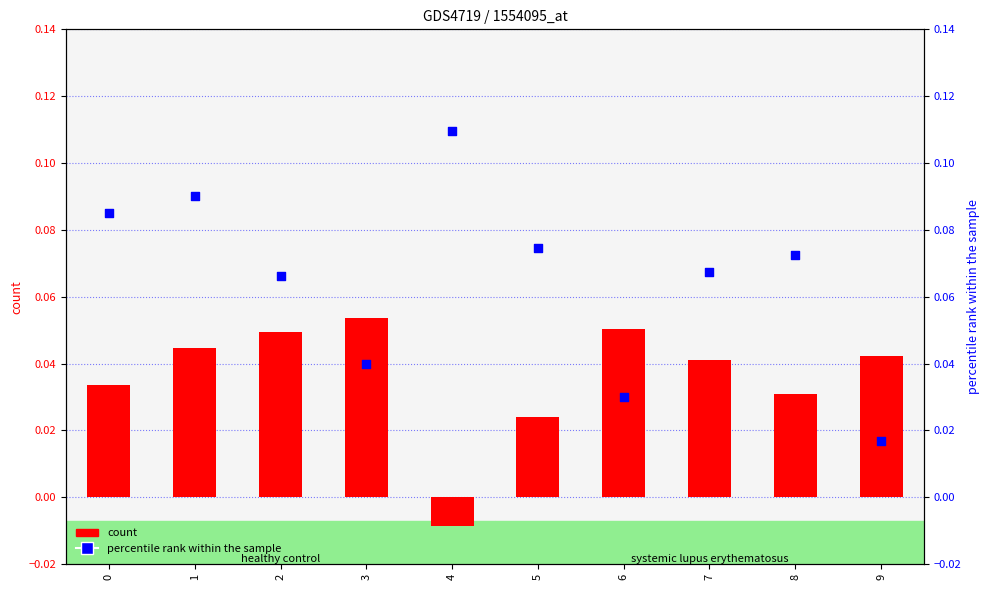

What are all the series names shown in the legend?

count, percentile rank within the sample